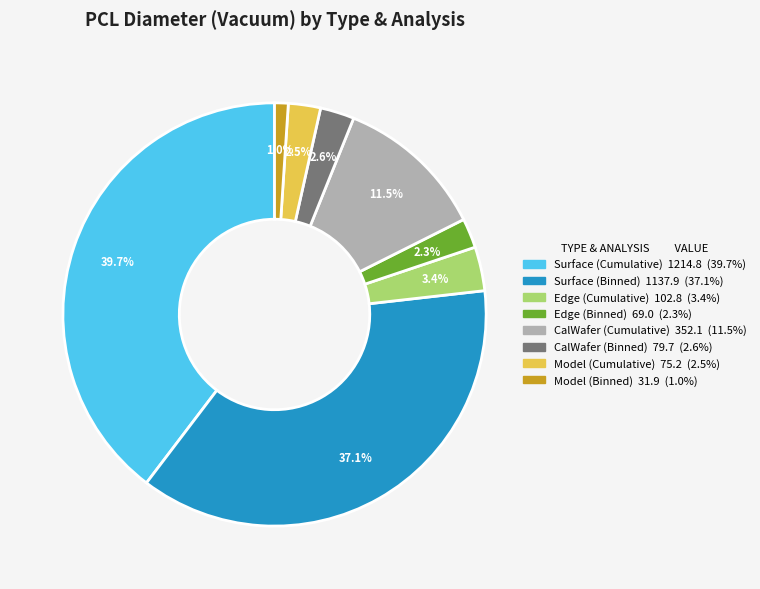

Is there any slice that represents more than half of the pie?

No